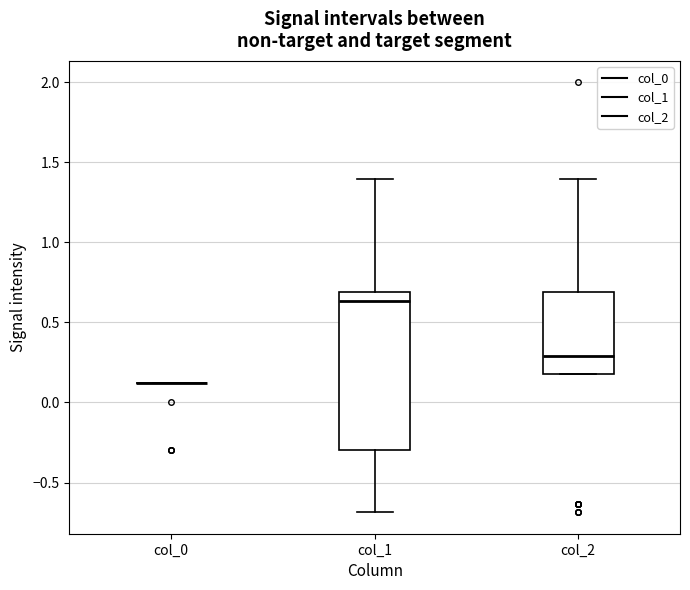

Where does the median line of the box for col_1 sit on the y-axis? The values are not printed on the chart, so give them approximately, as read against the axis.

0.65